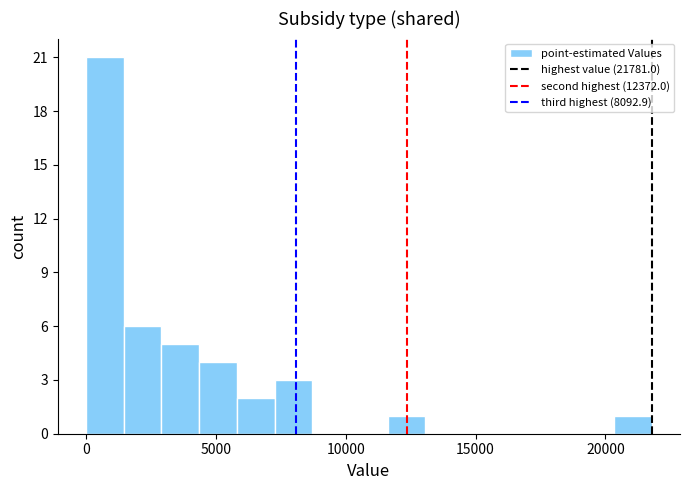

Around what value on the x-axis is the tallest bar? Give the approximate position of its centre, as read against the axis.

500